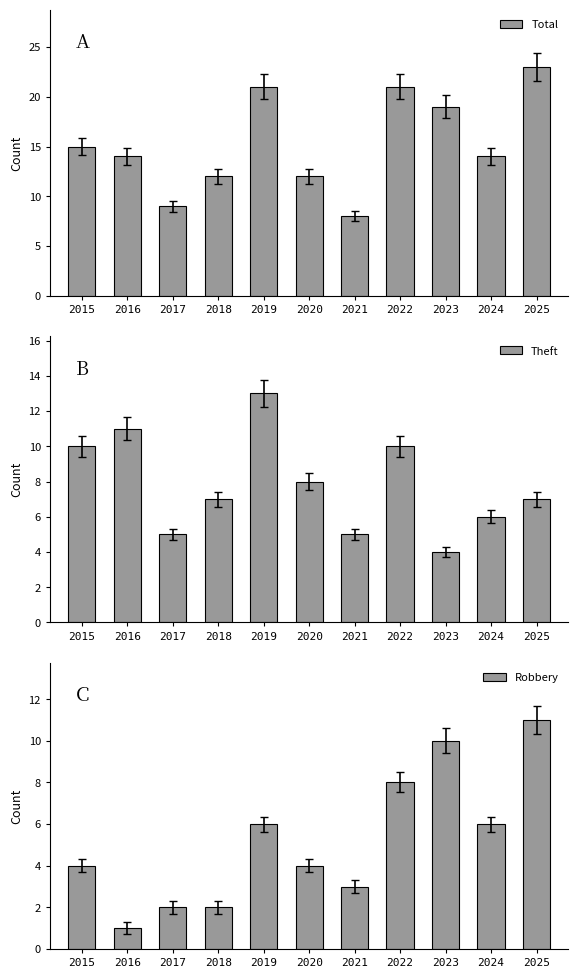

Where is Robbery nearest to the value 6?

2019